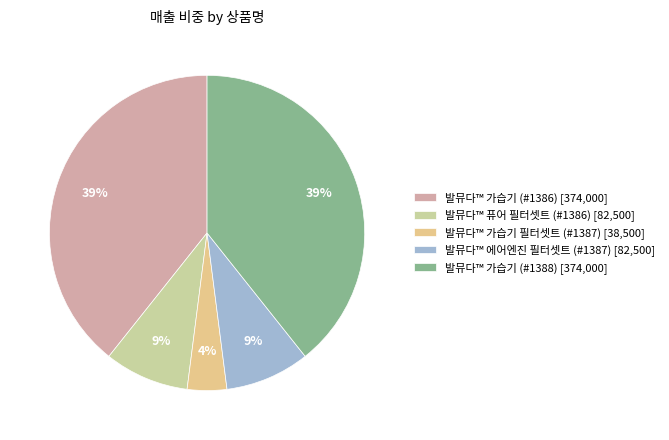

Does 발뮤다™ 가습기 (#1386) represent more than half of the total?

No